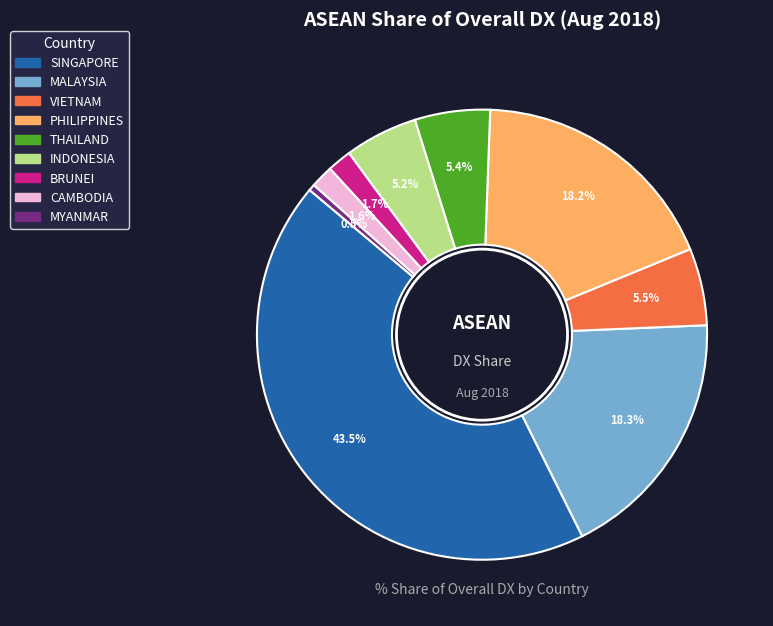

What is the largest slice in the pie chart?

SINGAPORE